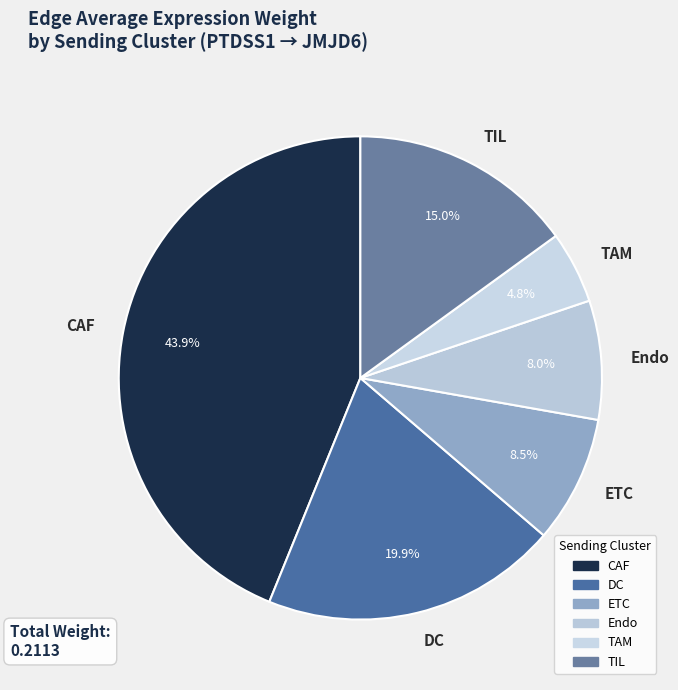

Rank the categories by value from lowest to highest.

TAM, Endo, ETC, TIL, DC, CAF